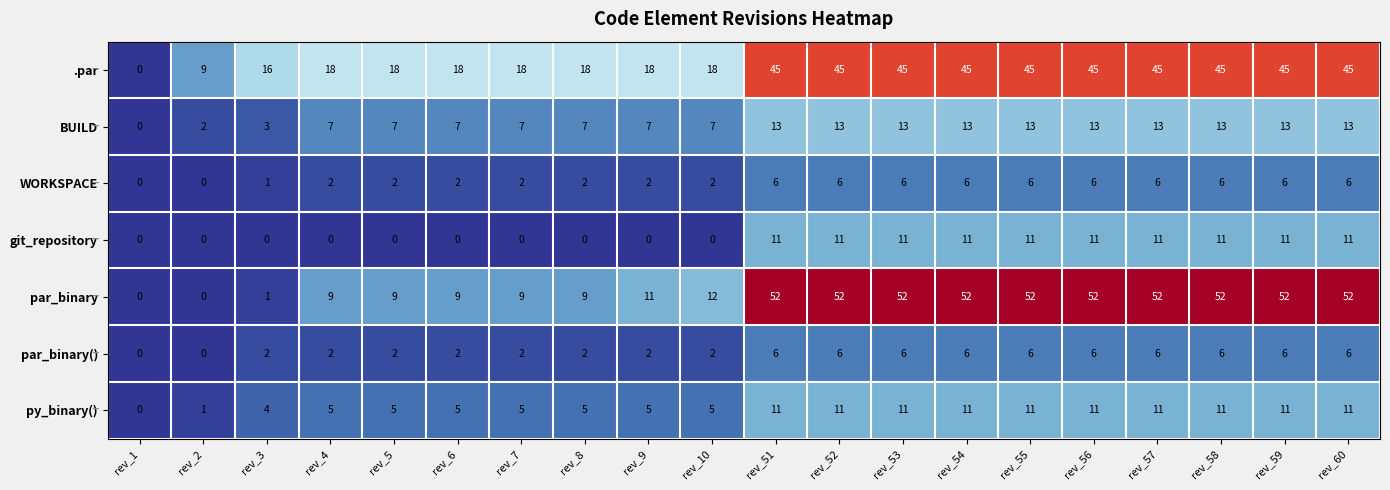

What is the difference between the maximum and second lowest values in the WORKSPACE series?

6